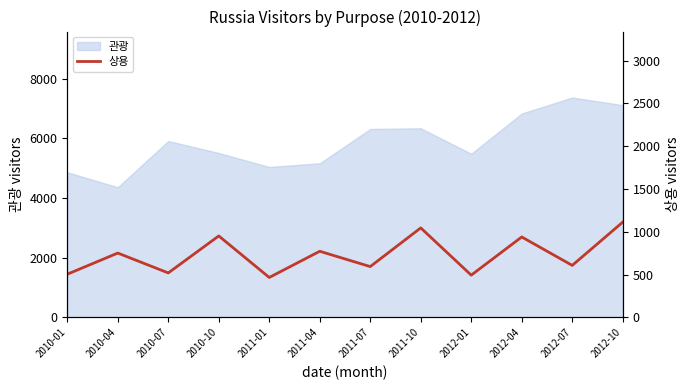

Count the number of categories in the chart.

12